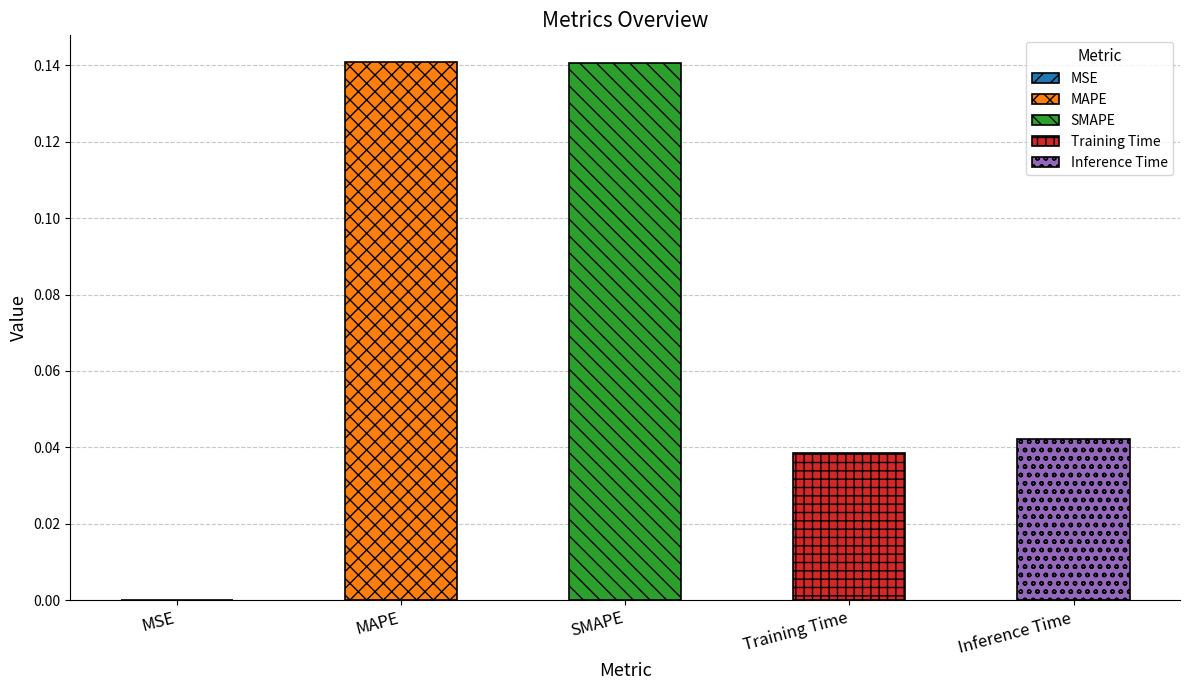

What is the difference between the second highest and second lowest values?

0.1